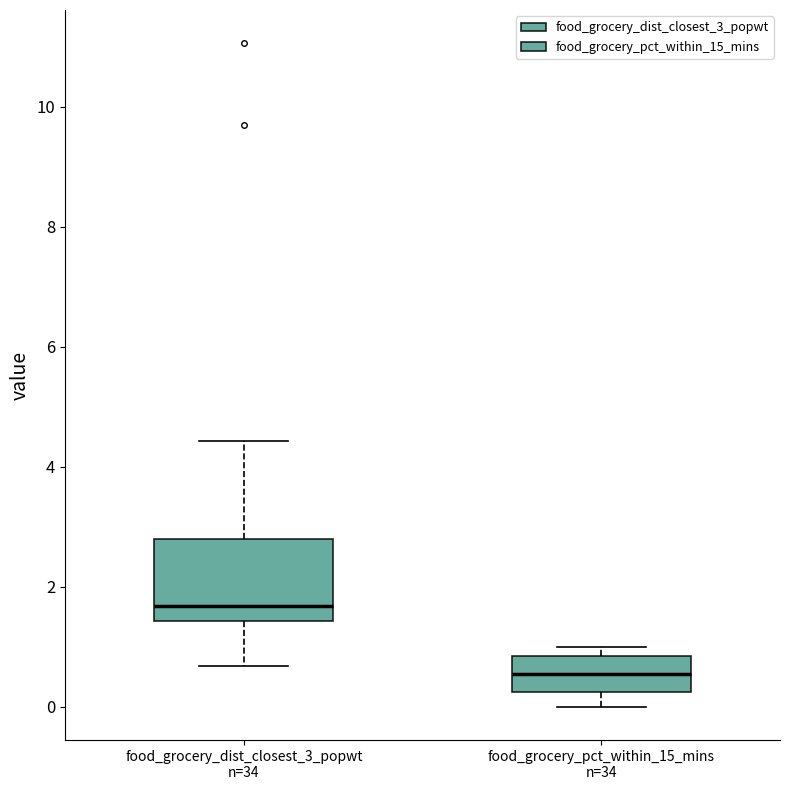

Reading left to right, read every box against the y-axis: the position of its median line, the range the box covers, and the ends of its whiskers. The values are not printed on the chart, so give them approximately, as read against the axis.

food_grocery_dist_closest_3_popwt n=34: median 1.6, box 1.4 to 2.8, whiskers 0.6 to 4.4
food_grocery_pct_within_15_mins n=34: median 0.6, box 0.2 to 0.8, whiskers 0.0 to 1.0